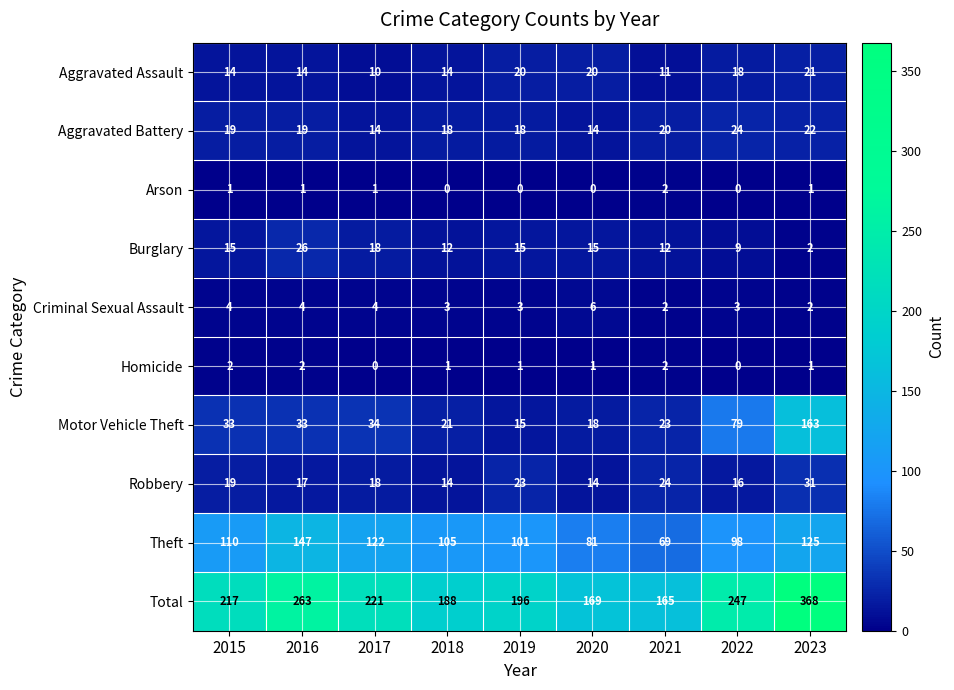

Which category has the highest value across all series?

2023